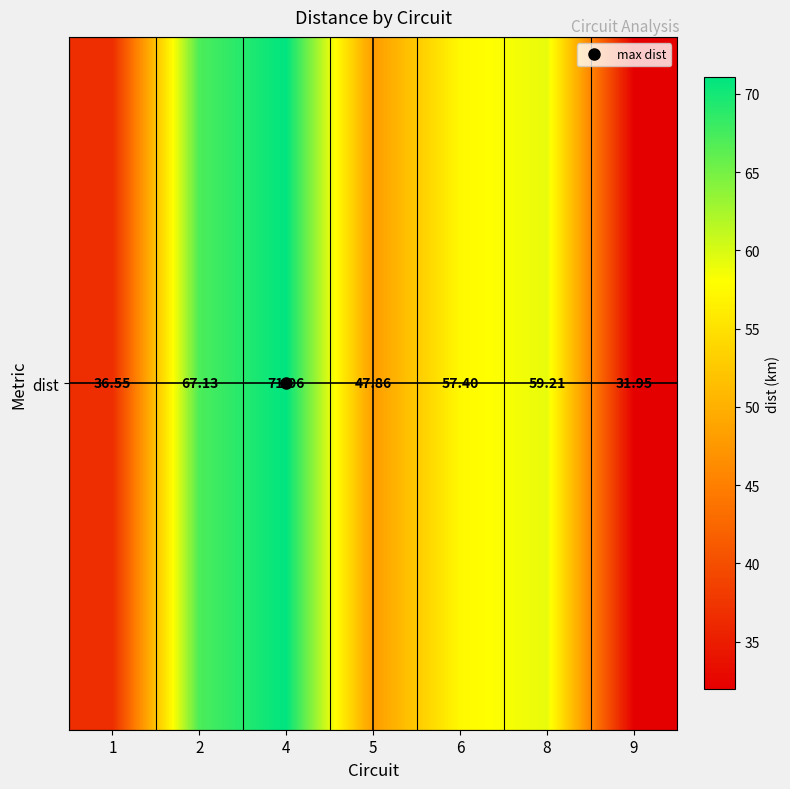

List the labels in order of value, largest first.

4, 2, 8, 6, 5, 1, 9